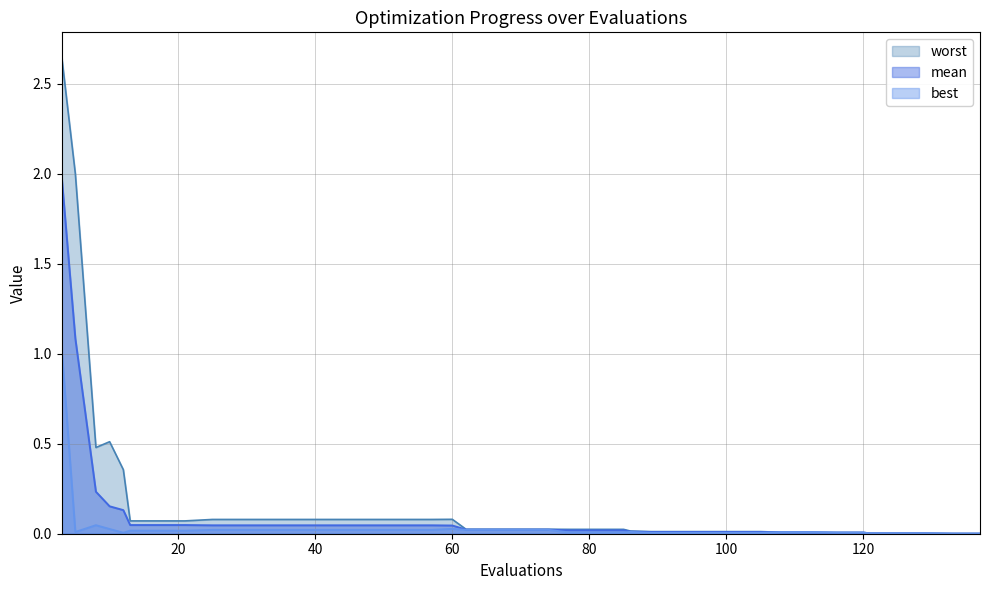

What are all the series names shown in the legend?

worst, mean, best